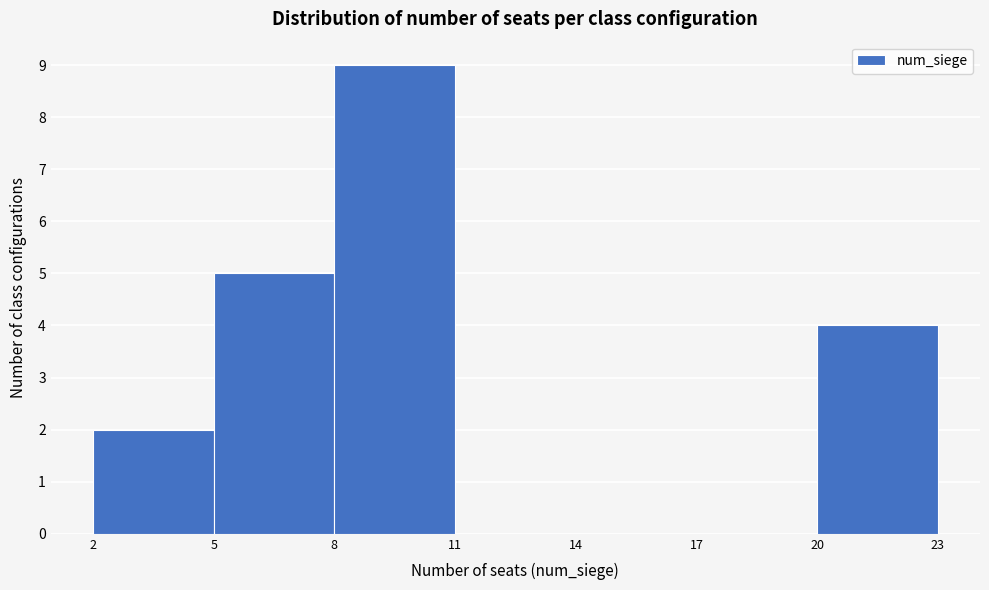

How tall is the bar that spans 5 to 8 on the x-axis? The values are not printed on the chart, so give them approximately, as read against the axis.

5